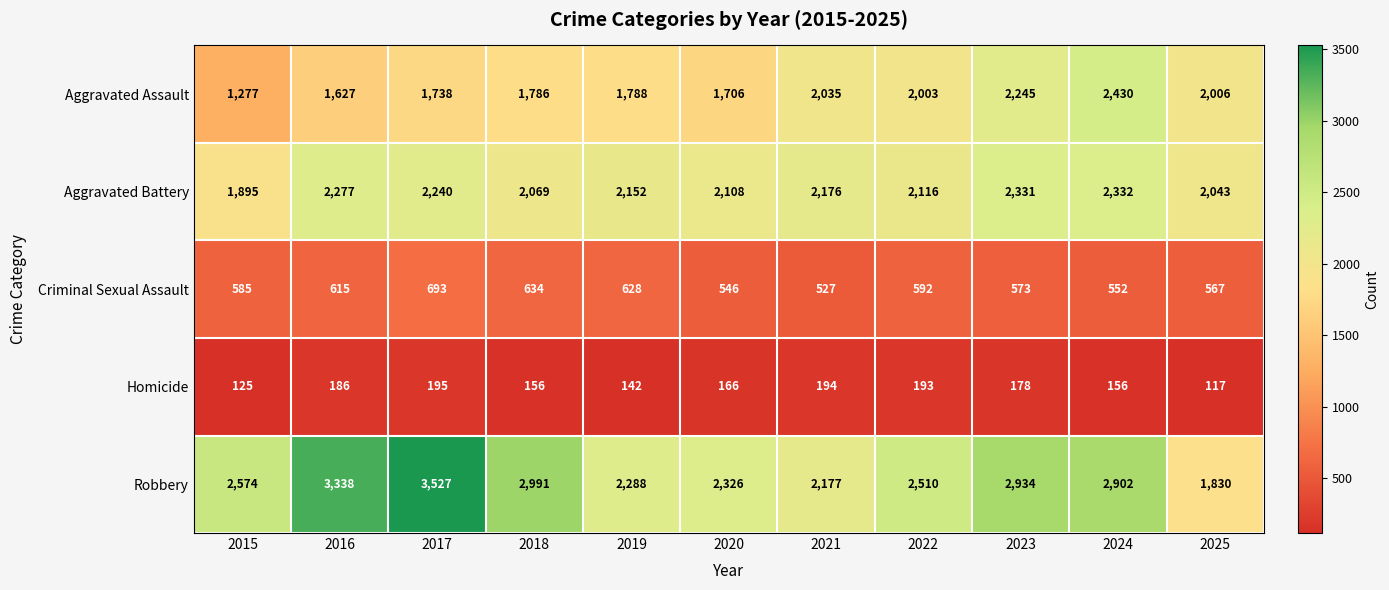

Which series changed the most between 2015 and 2018?

Aggravated Assault